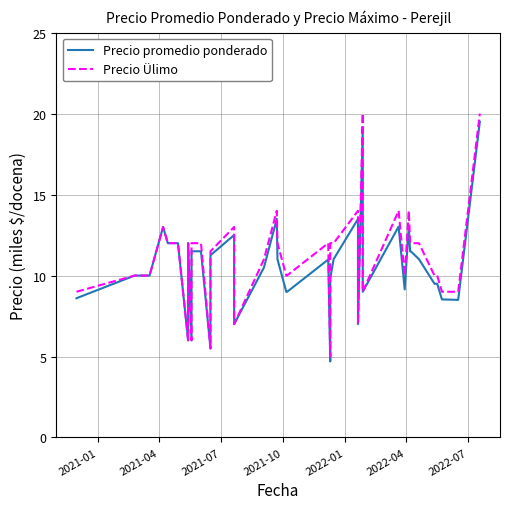

Is the value of Precio Ülimo at 39 greater than the value of Precio promedio ponderado at 33?

Yes